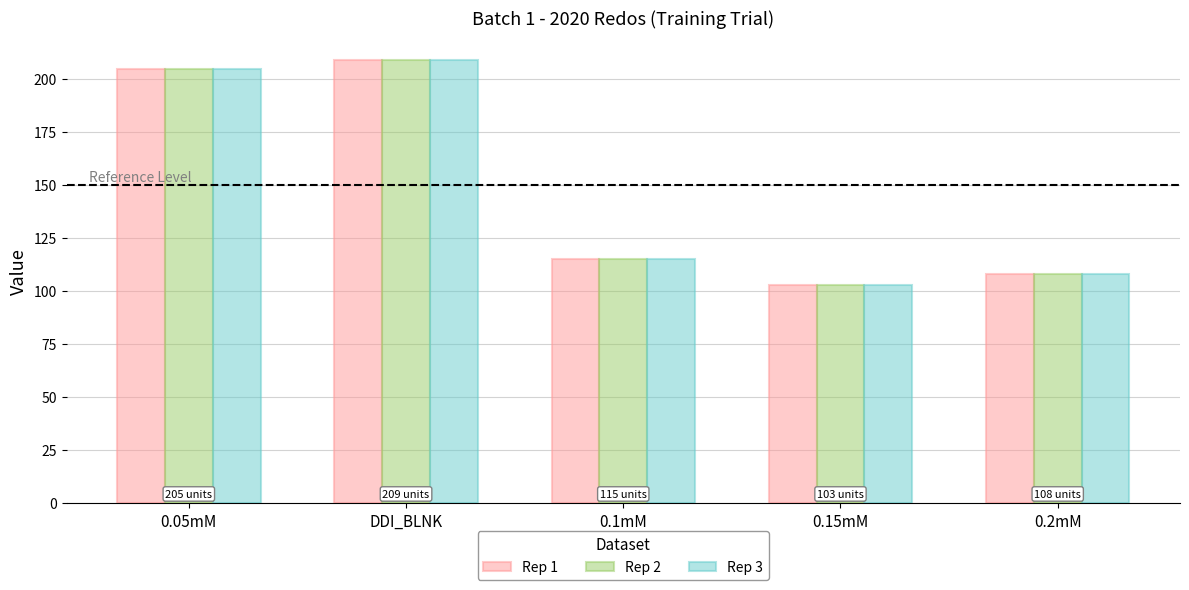

How many data points in Rep 2 are less than 115?

2